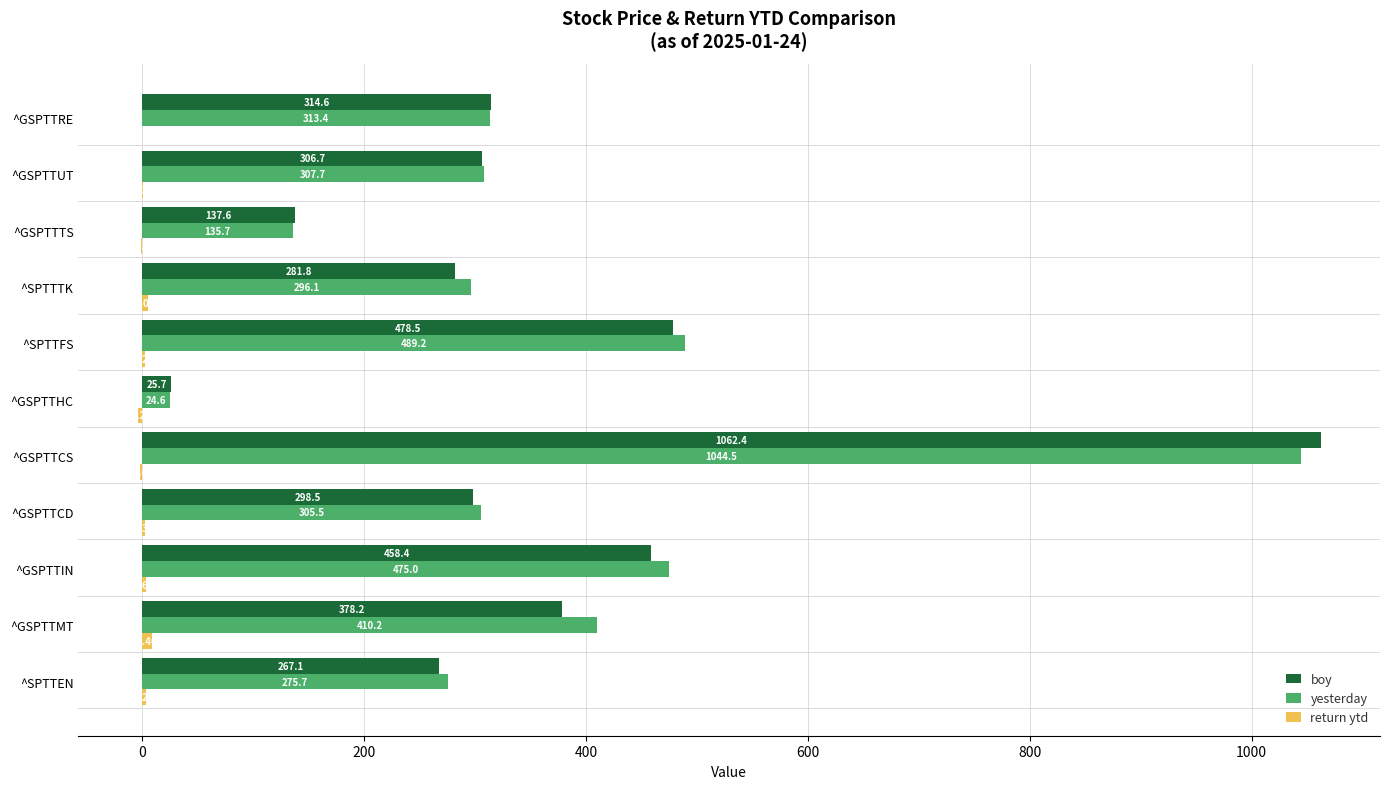

Between ^SPTTFS and ^SPTTTK, which series saw the biggest shift?

boy